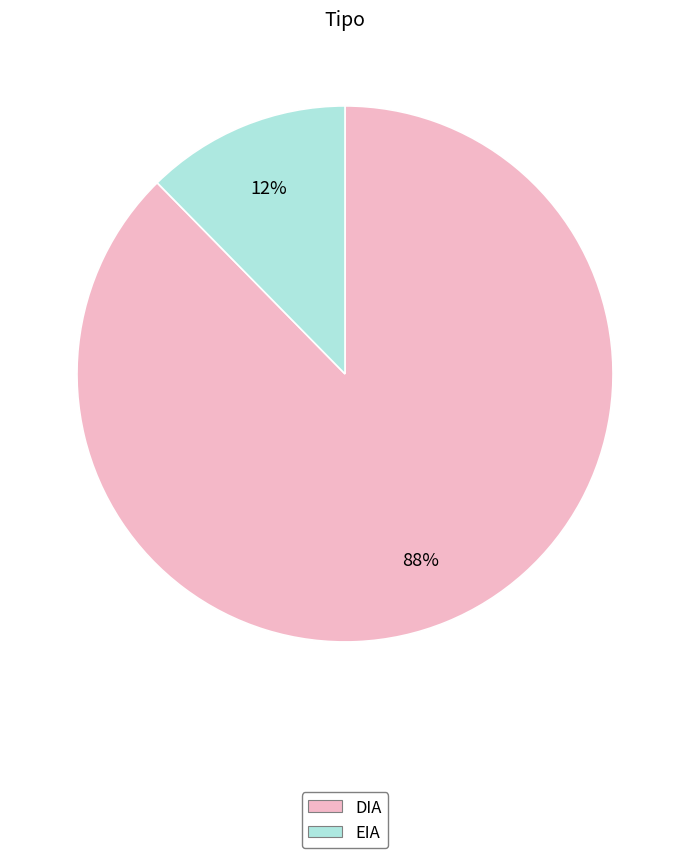

The DIA slice represents 88% of the pie. True or false?

True